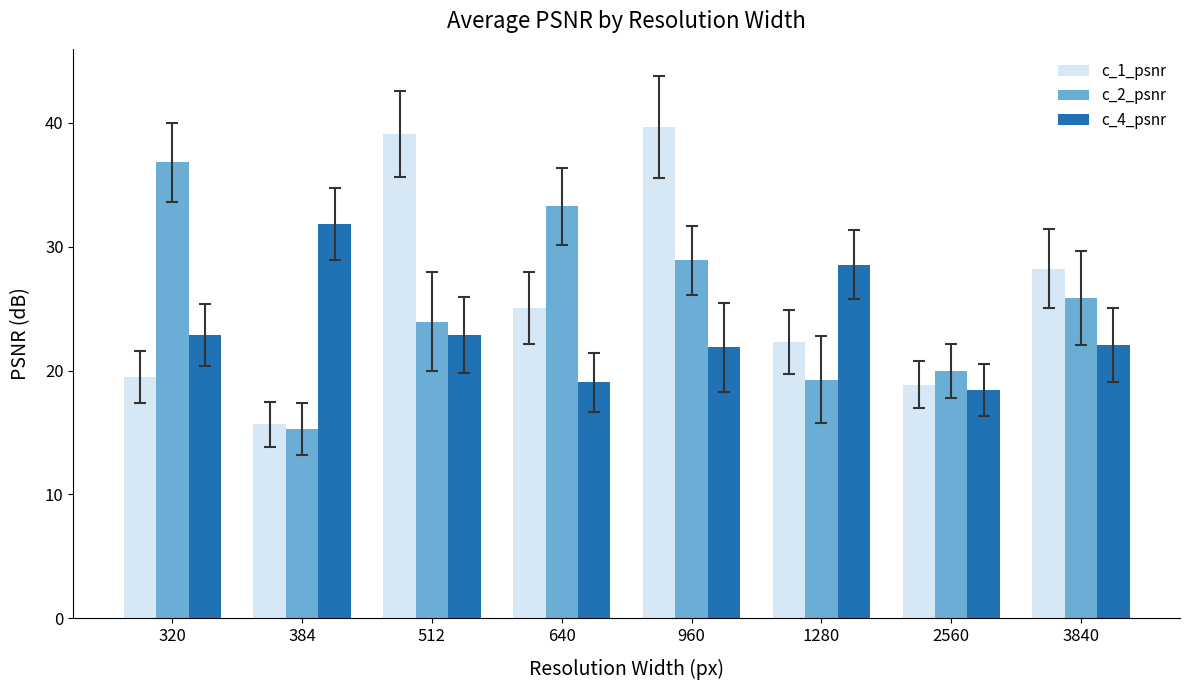

What is the sum of all c_4_psnr values?

187.5